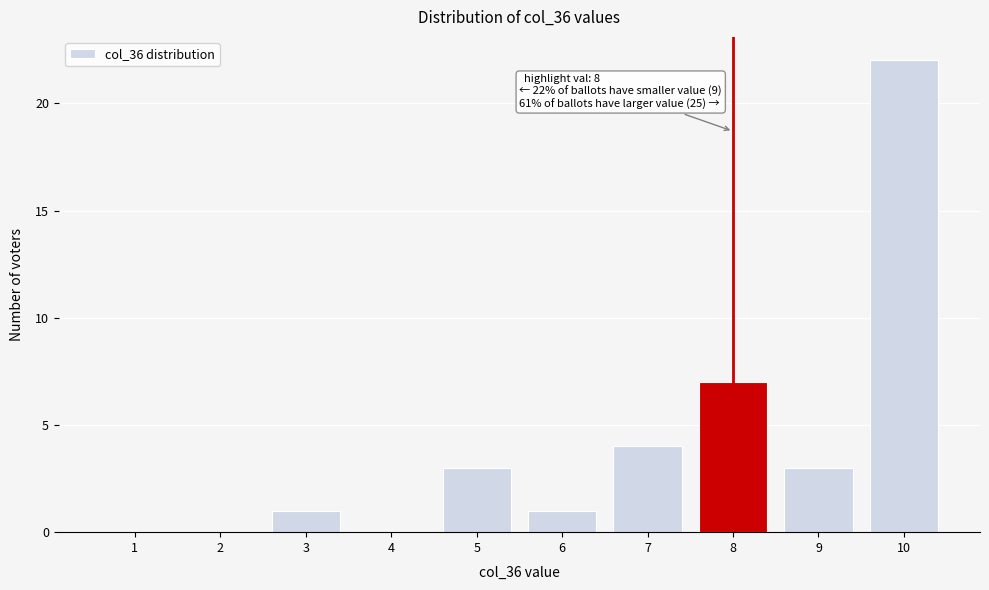

Reading left to right, transcribe all the data shown in this chart.

1=0	2=0	3=1	4=0	5=3	6=1	7=4	8=7	9=3	10=22